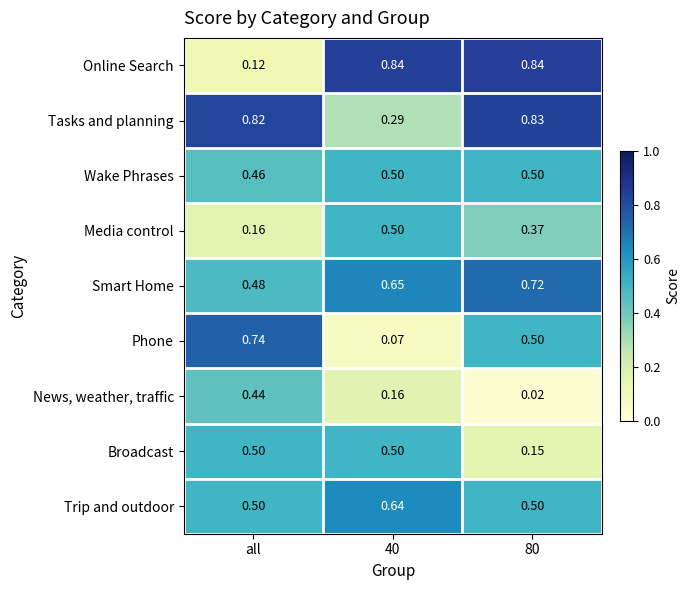

Between all and 80, which series saw the biggest shift?

Online Search